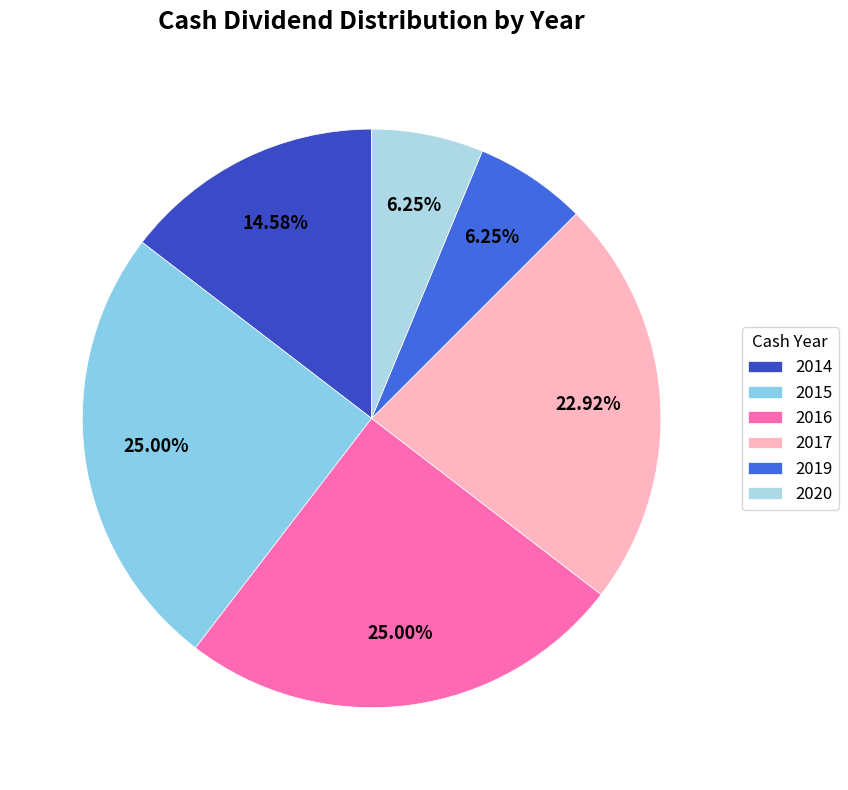

Count the number of slices in the pie.

6